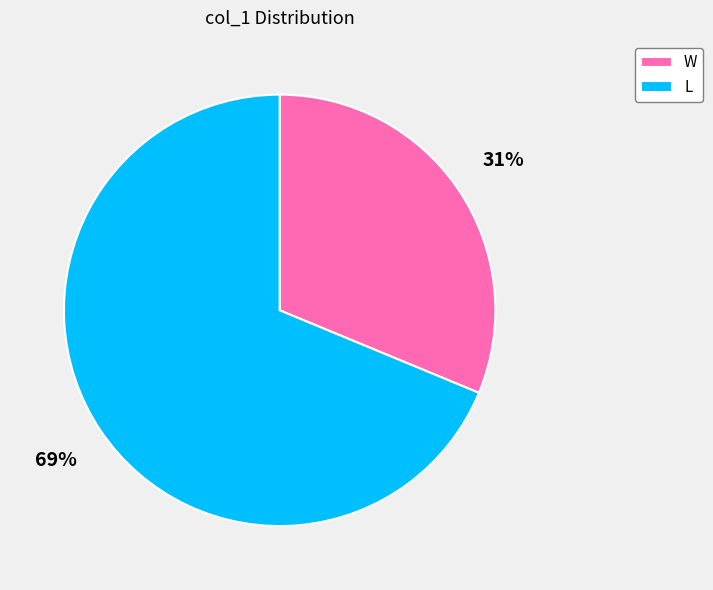

To the nearest percent, what is the combined percentage of W and L?

100%